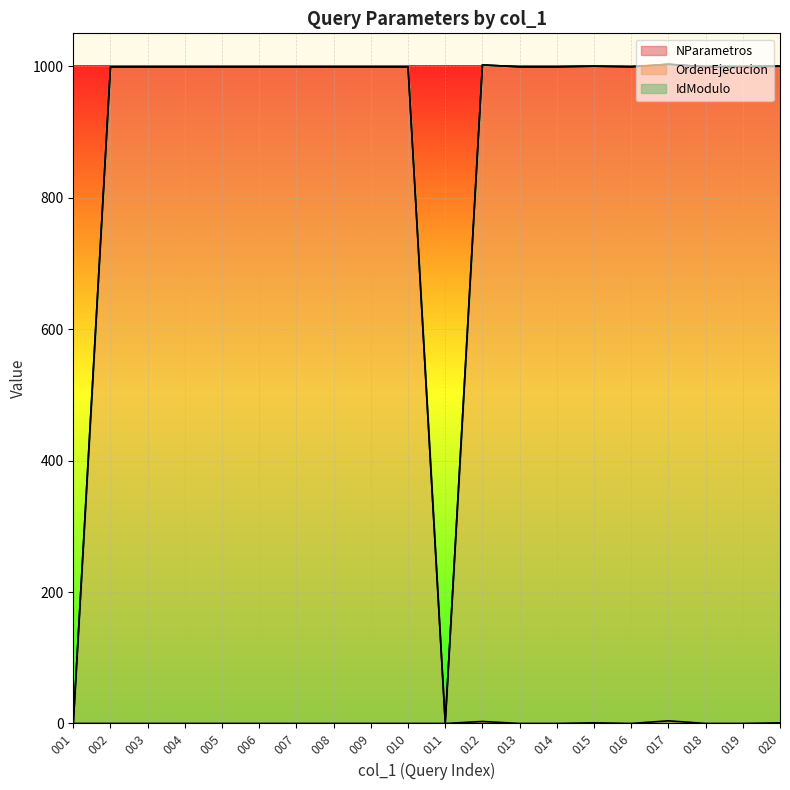

Which label corresponds to the smallest value in the chart?

001